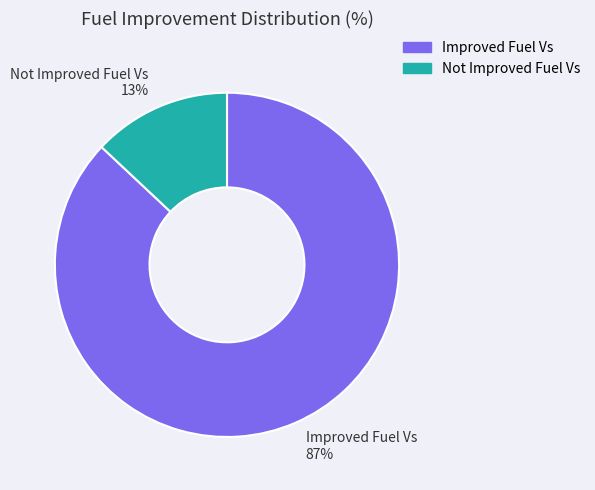

Is the sum of Improved Fuel Vs and Not Improved Fuel Vs greater than half?

Yes